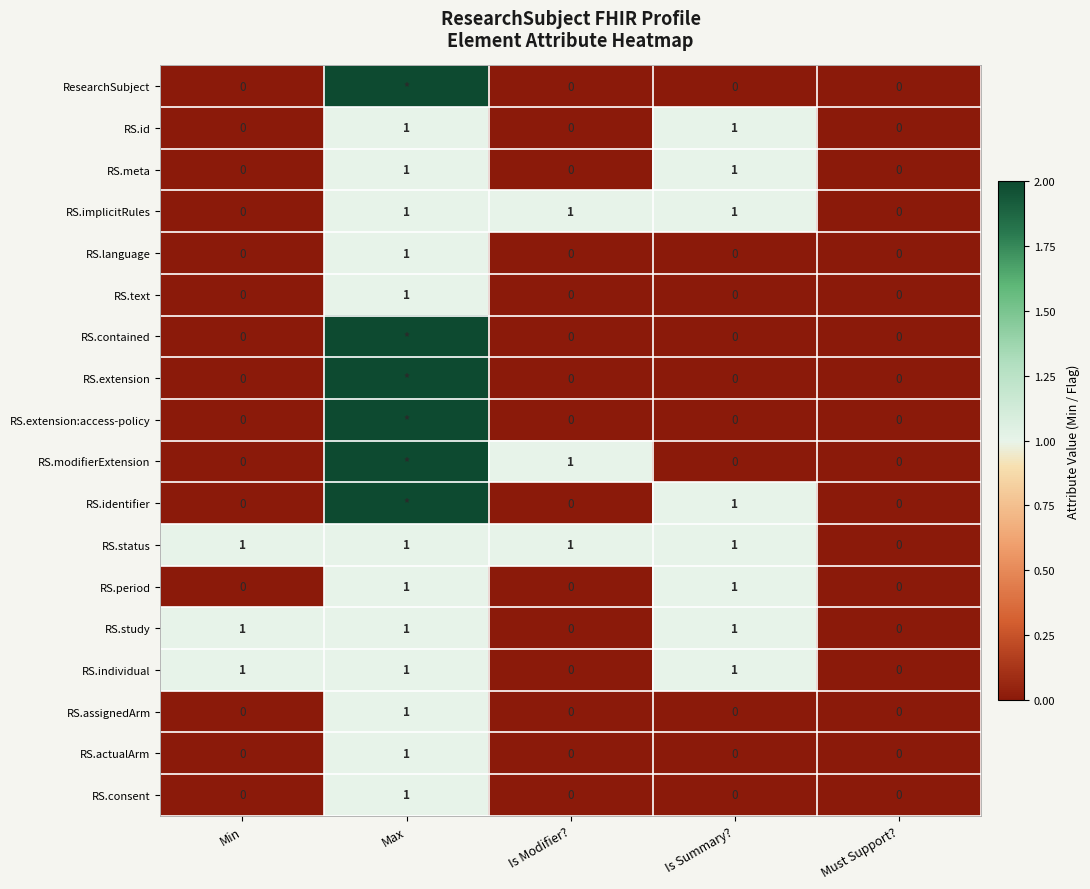

What is the sum of all RS.study values?

3